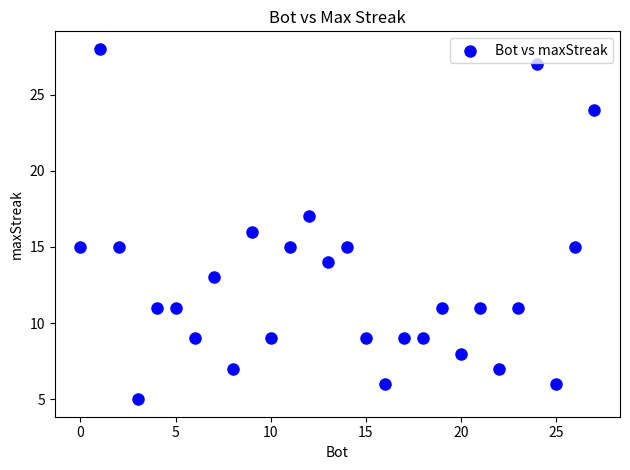

What is the range of X values (max minus min)?

27